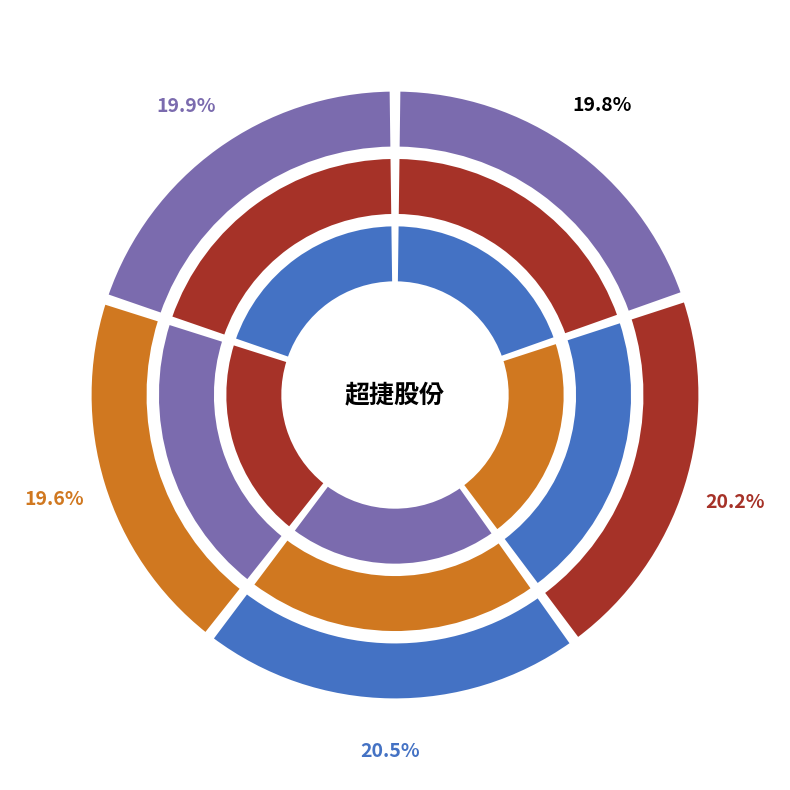

How many slices are in this pie chart?

5